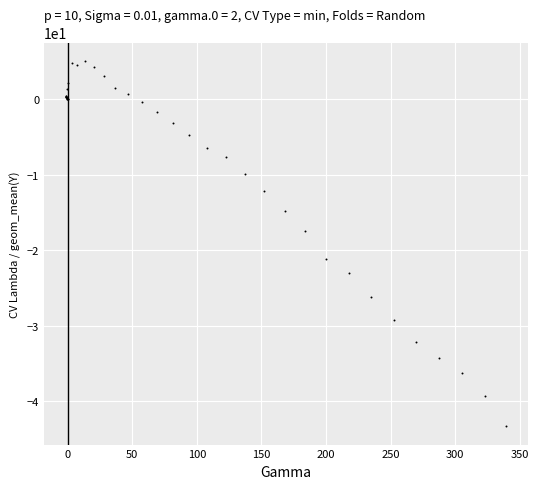

What Y value in the scatter plot is closest to -19?

-17.4